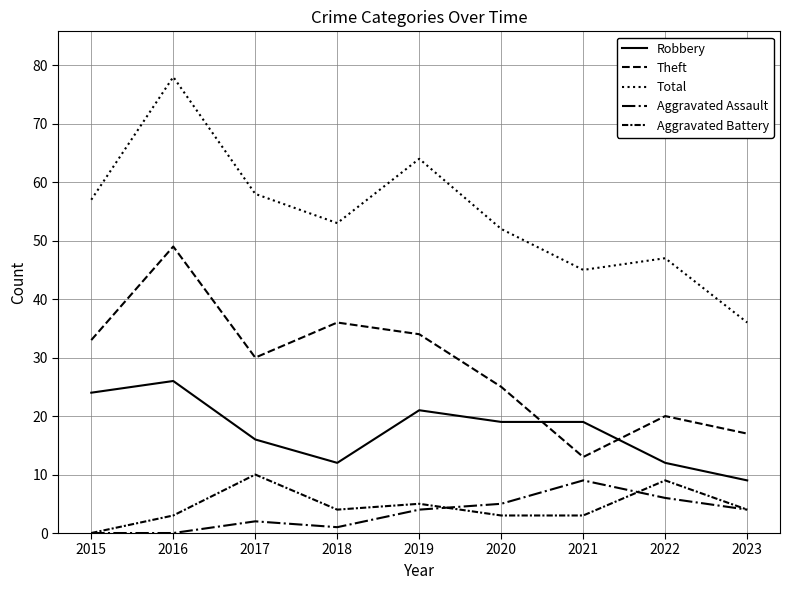

How many lines are shown in the chart?

5